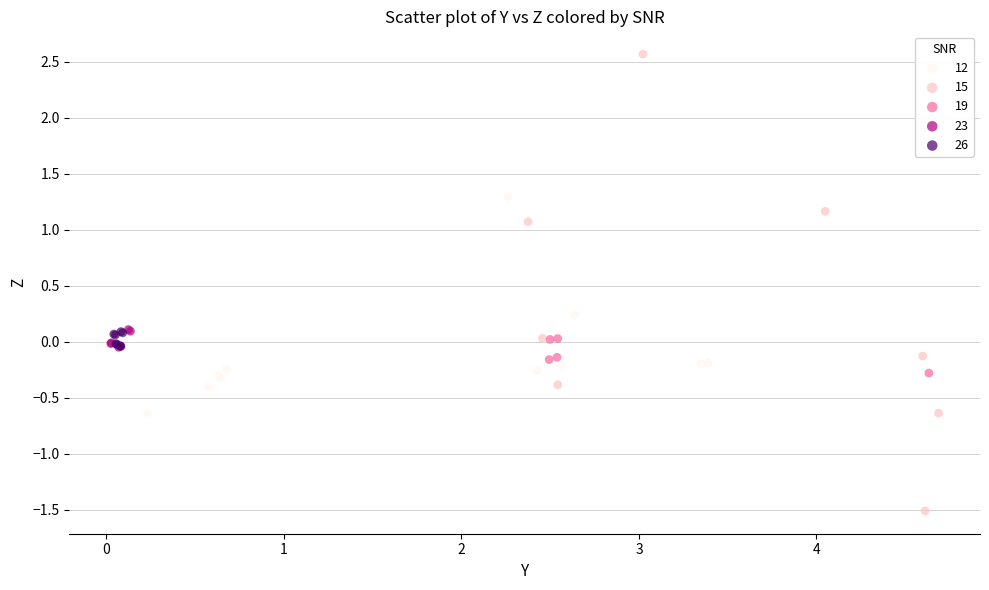

What are all the series names shown in the legend?

12, 15, 19, 23, 26